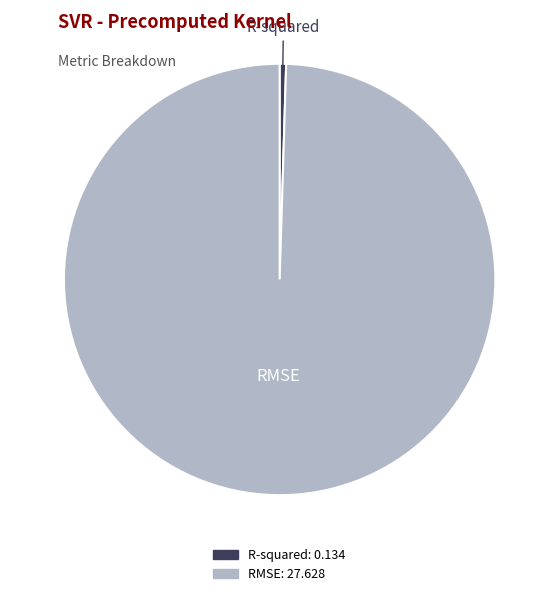

Which category has the biggest portion of the pie?

RMSE